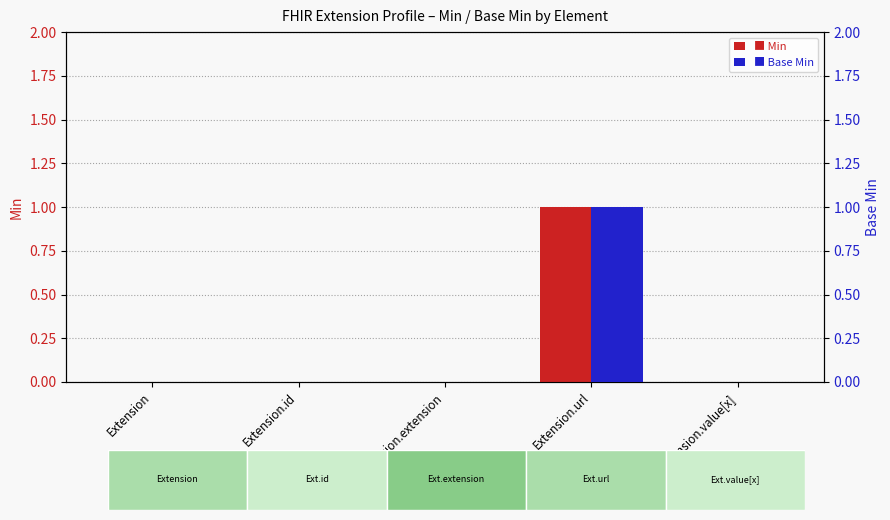

Between Extension and Extension.value[x], which is larger?

Extension